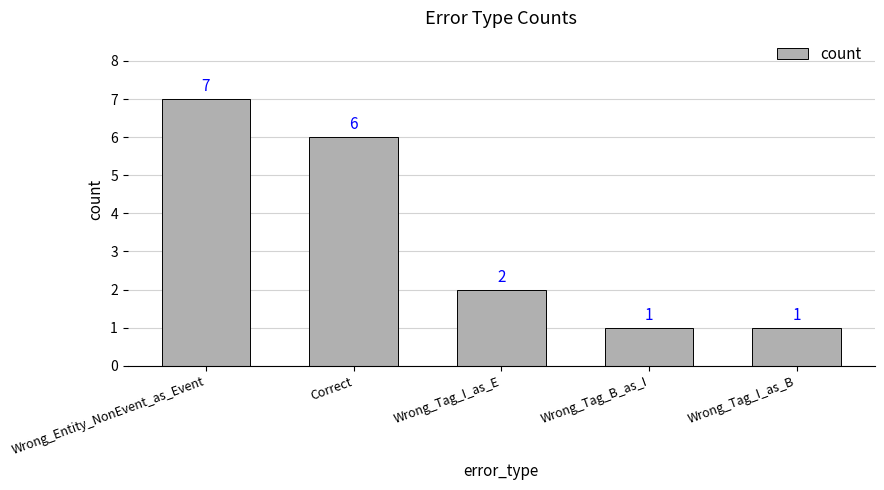

Which label corresponds to the largest value in the chart?

Wrong_Entity_NonEvent_as_Event